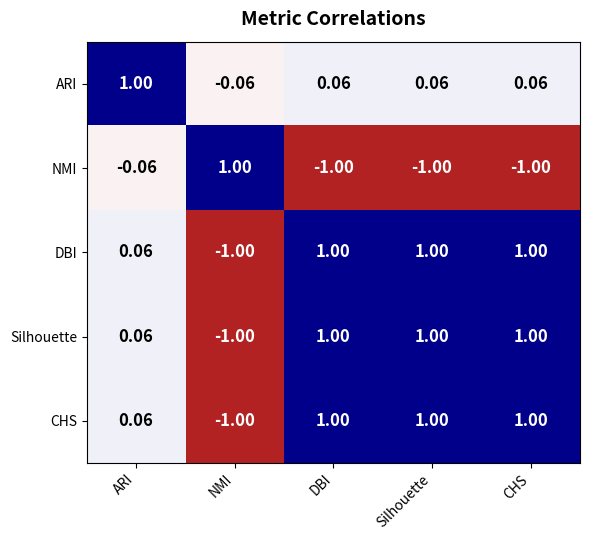

Where is DBI nearest to the value 0?

ARI